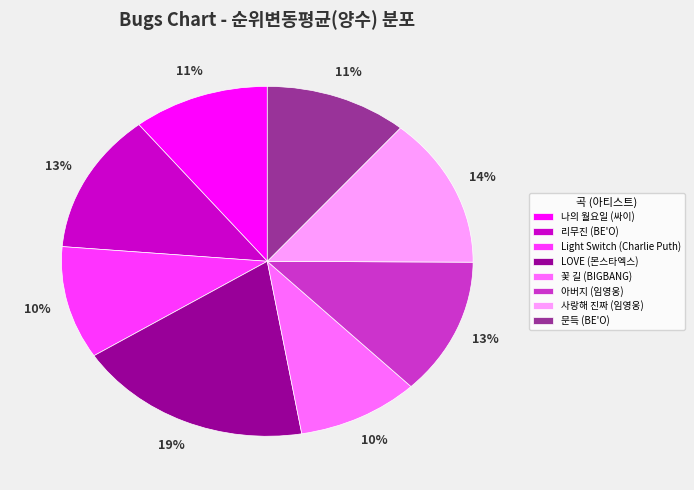

Approximately how many times larger is the value at LOVE (몬스타엑스) compared to 아버지 (임영웅)?

1.5